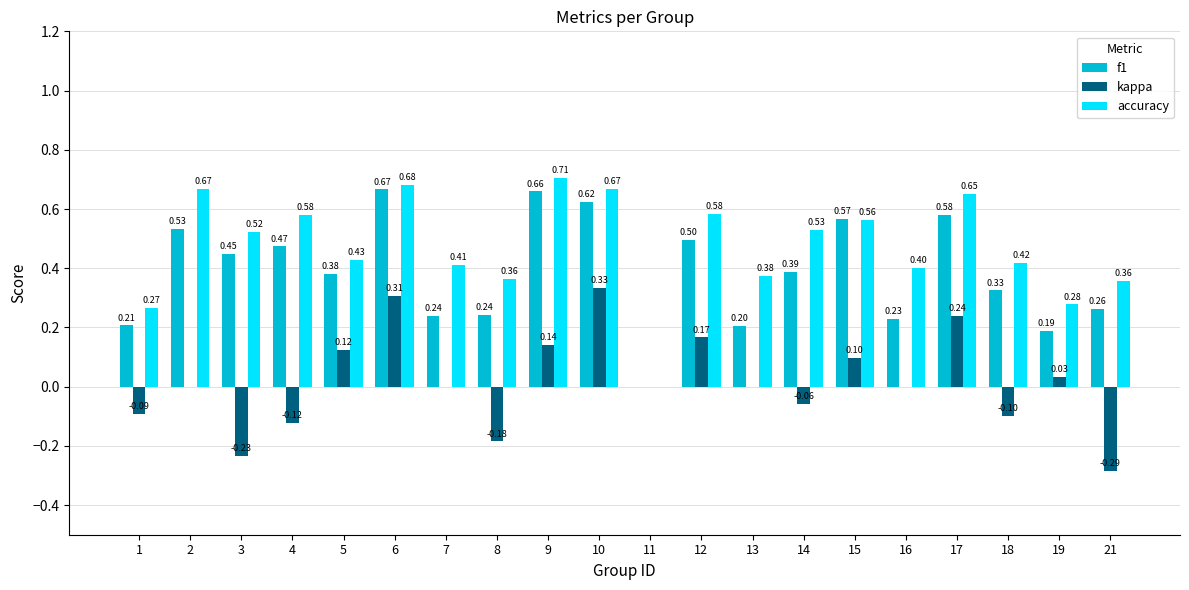

Between 11 and 15, which series saw the biggest shift?

f1